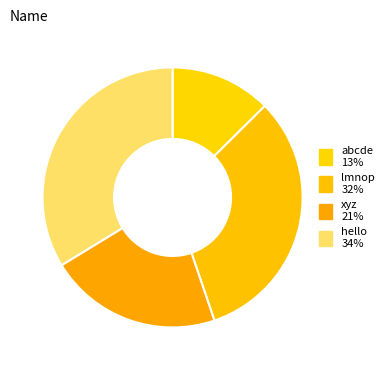

How many segments does this pie chart have?

4